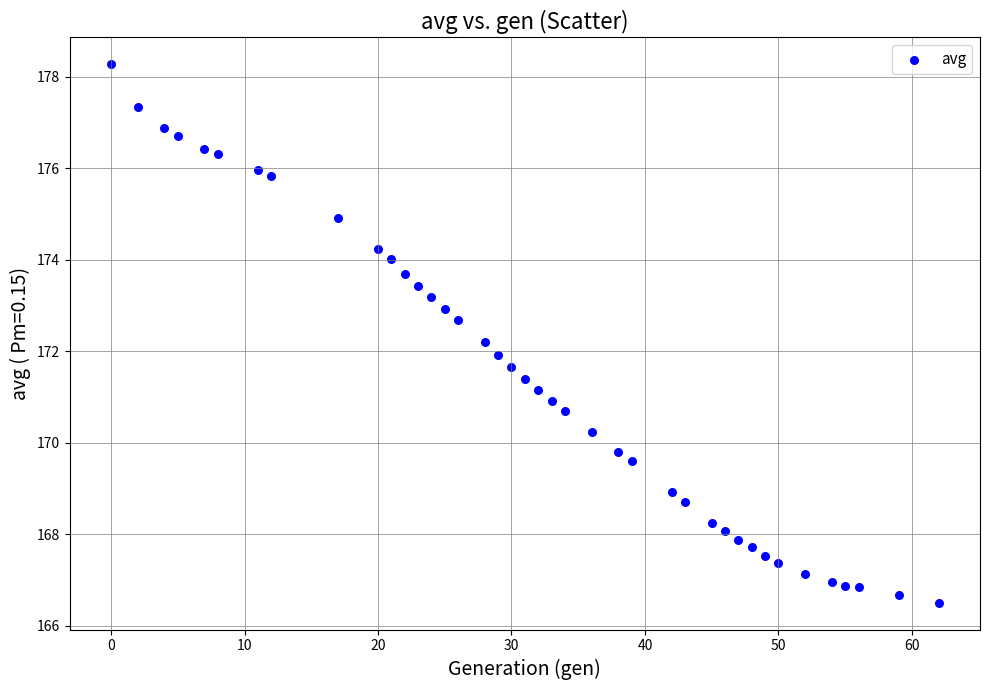

What is the range of X values (max minus min)?

62.0